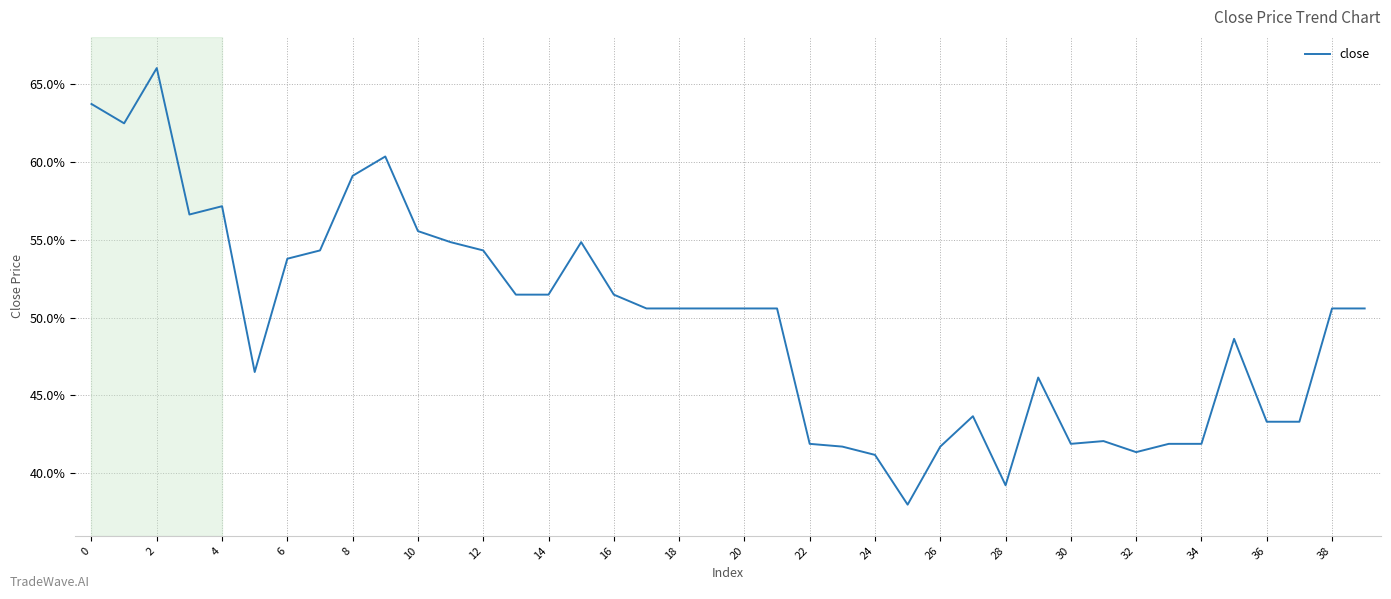

What is the maximum value shown in the chart?

66.0